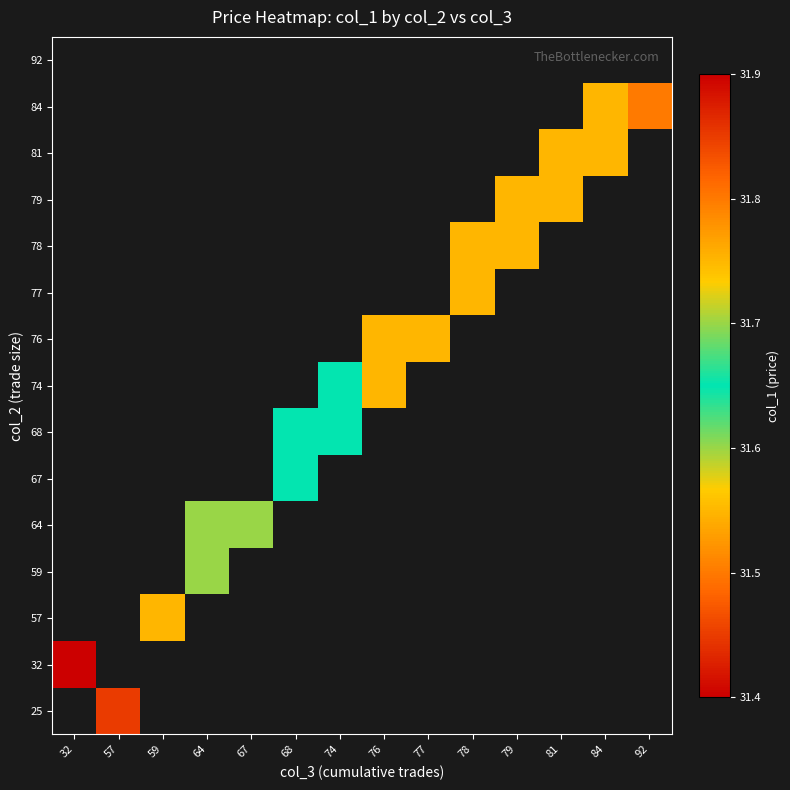

What is the minimum value shown in the chart?

31.4